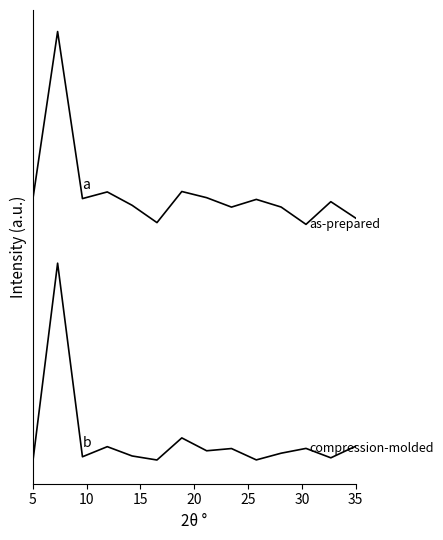

What is the label of the 14th point from the right?

5